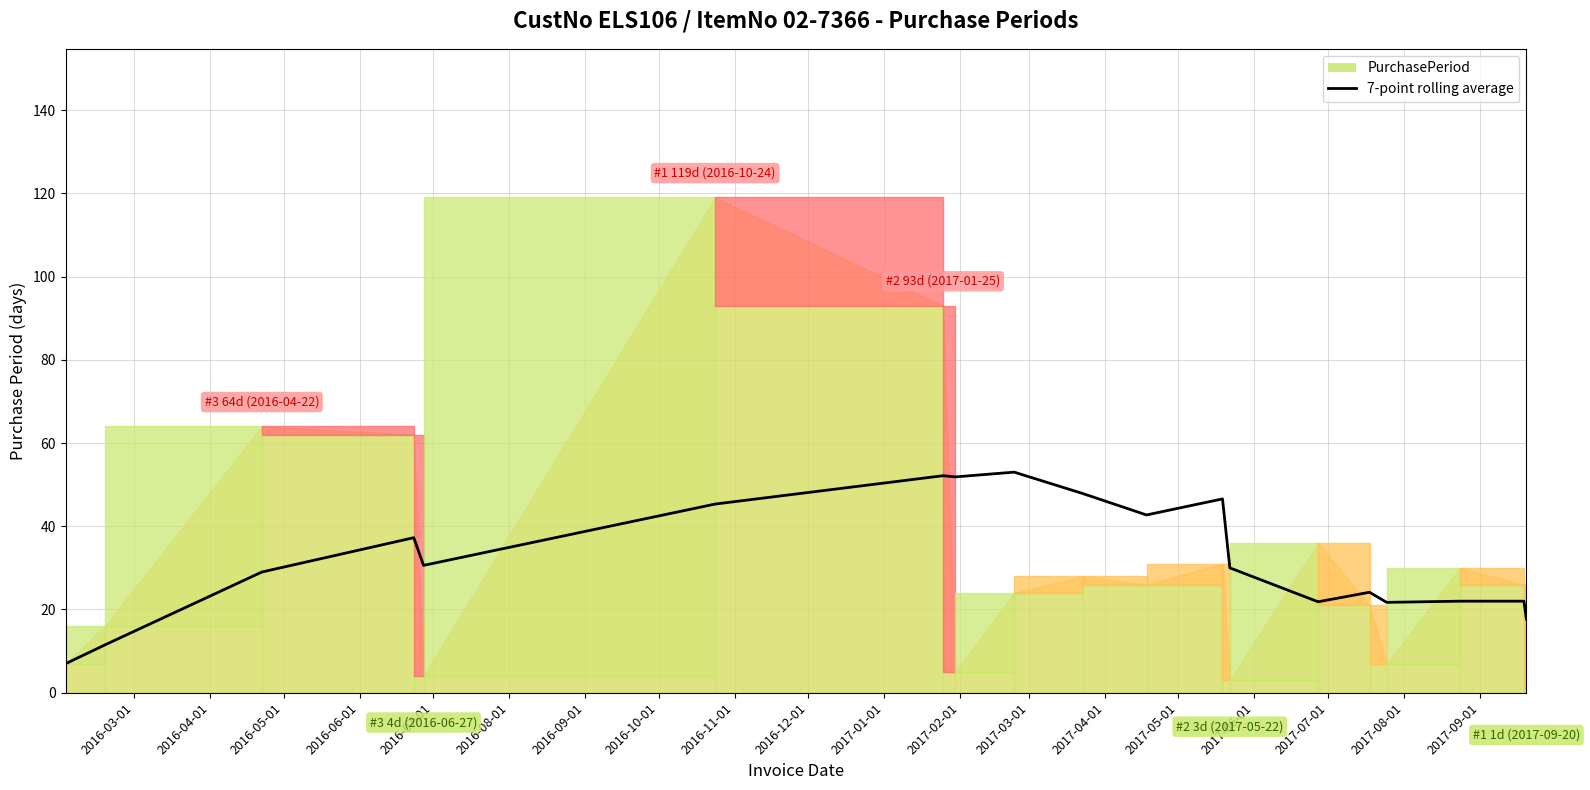

What is the maximum value for 7-point rolling average?

53.0